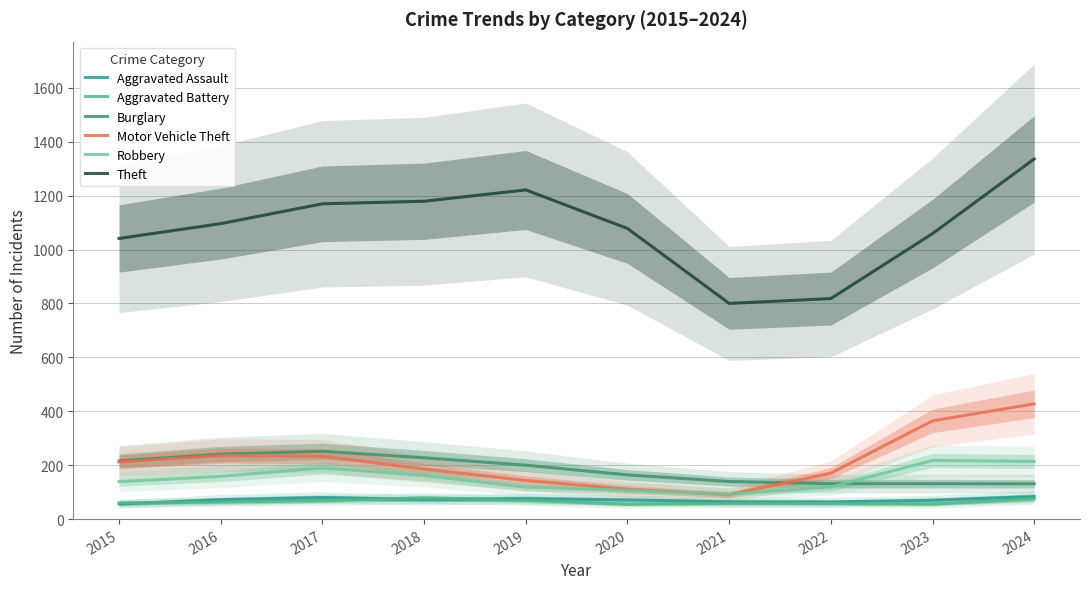

Which series has the largest range (max minus min)?

Theft